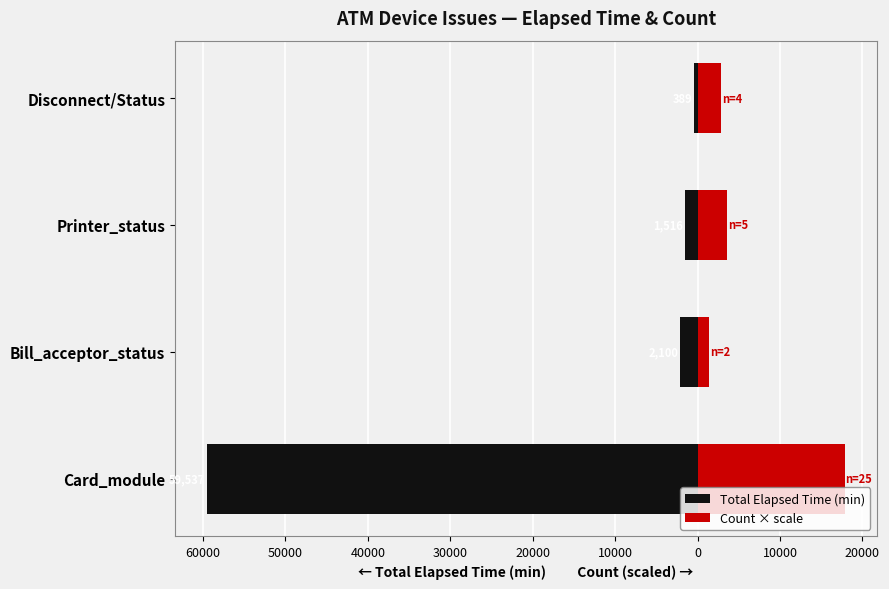

How many series are shown in this chart?

2